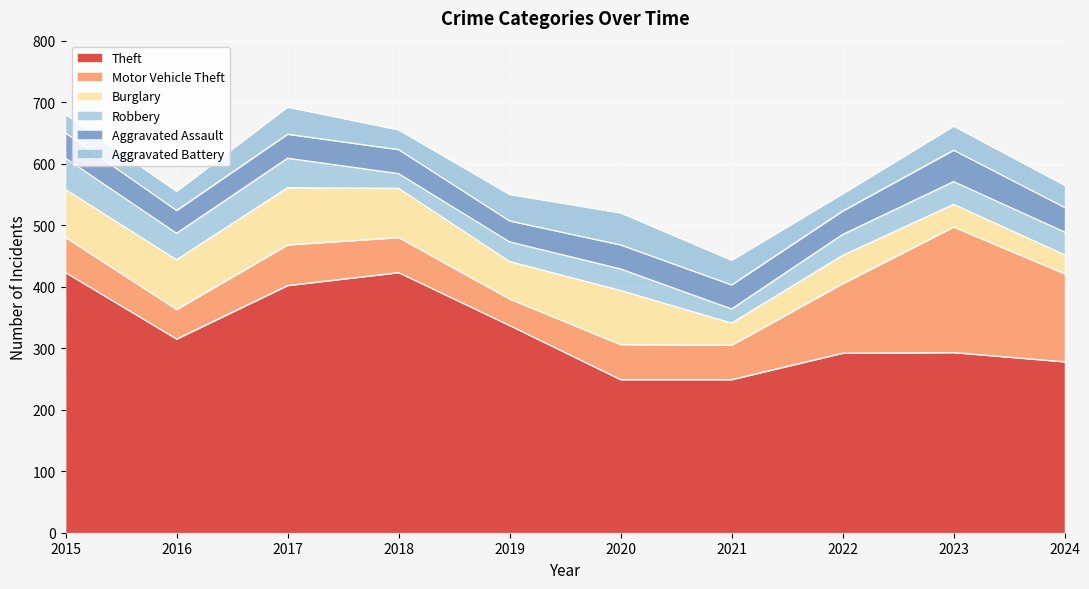

True or false: Robbery and Motor Vehicle Theft intersect in this chart.

False